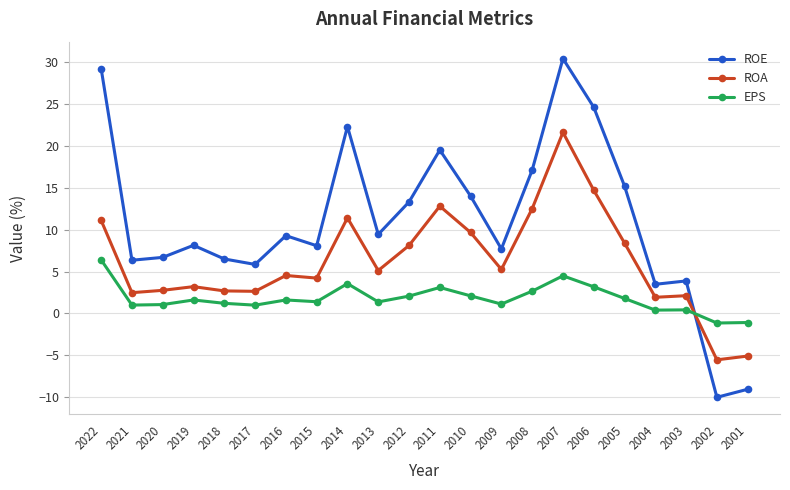

What is the value of the ROE point at the 11th from the left?

13.3